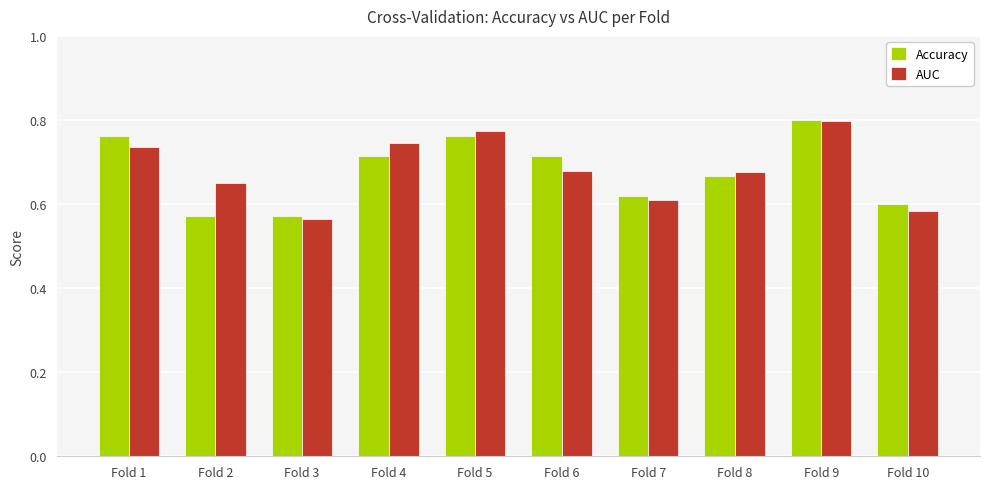

What is the sum of all AUC values?

6.8